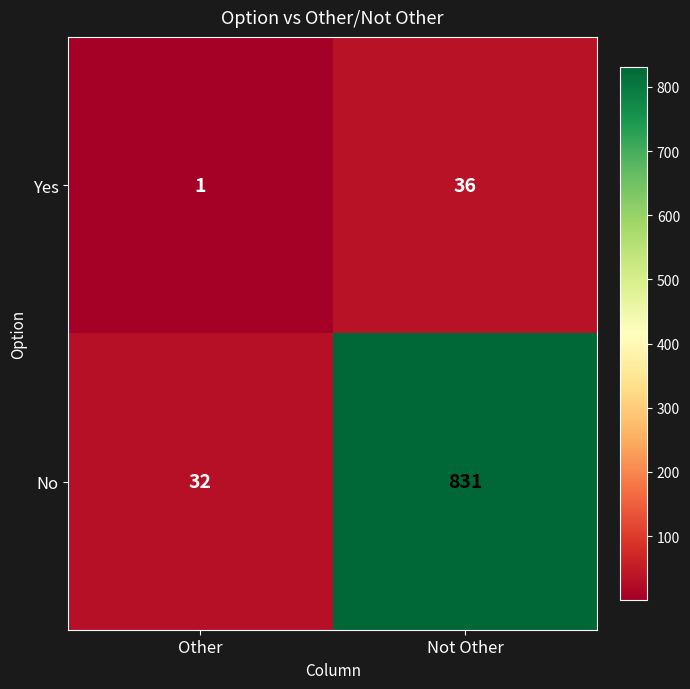

Is it true that No equals 1228 at Not Other?

False